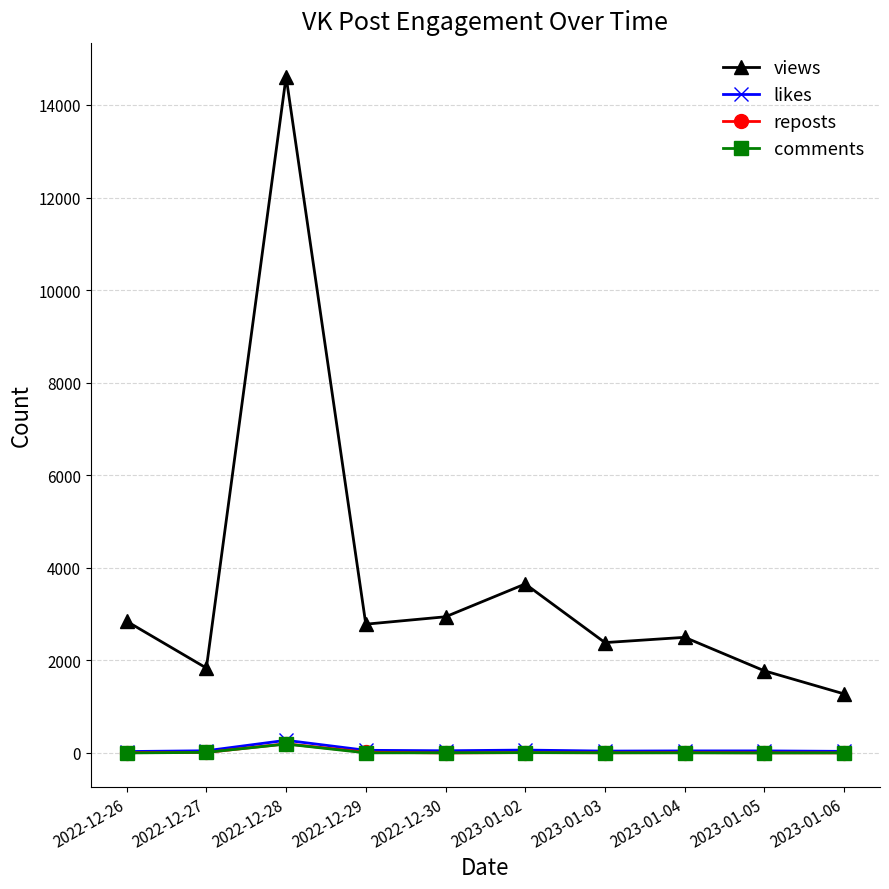

What is the label of the 4th point from the right?

2023-01-03